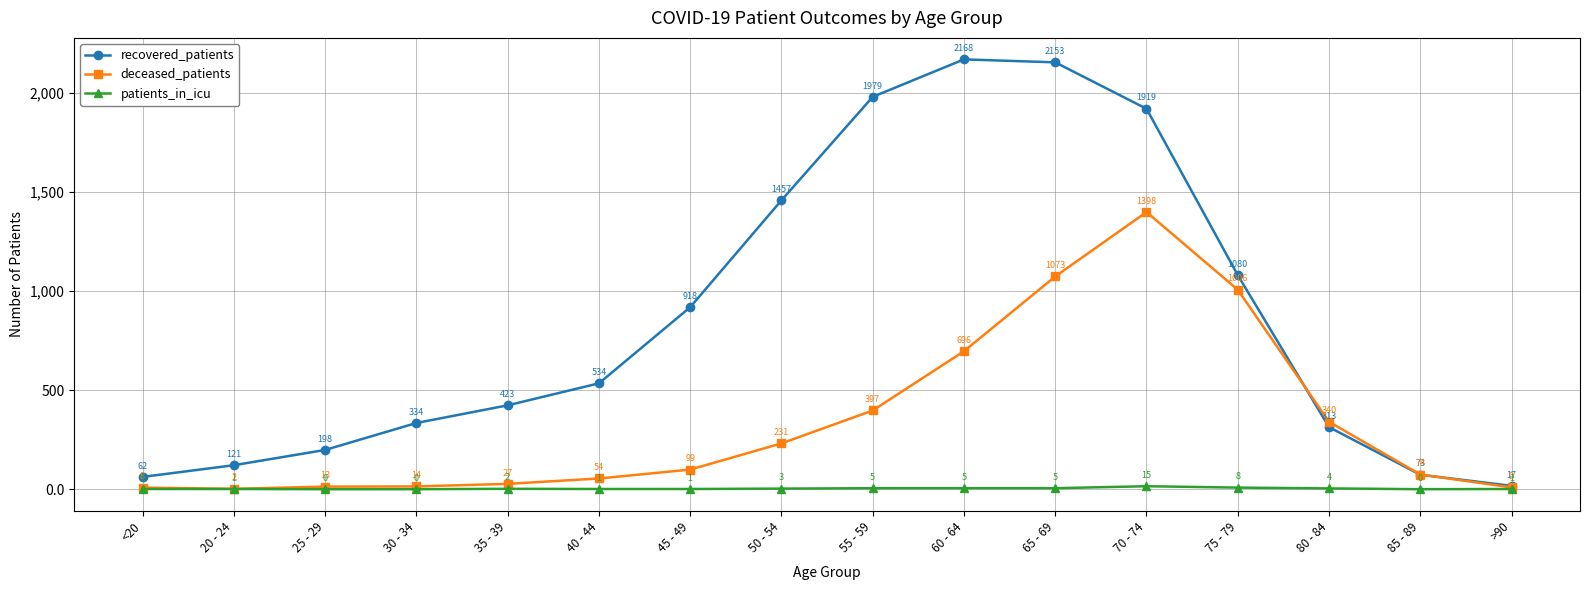

Is the value of recovered_patients at 85 - 89 greater than the value of deceased_patients at 55 - 59?

No